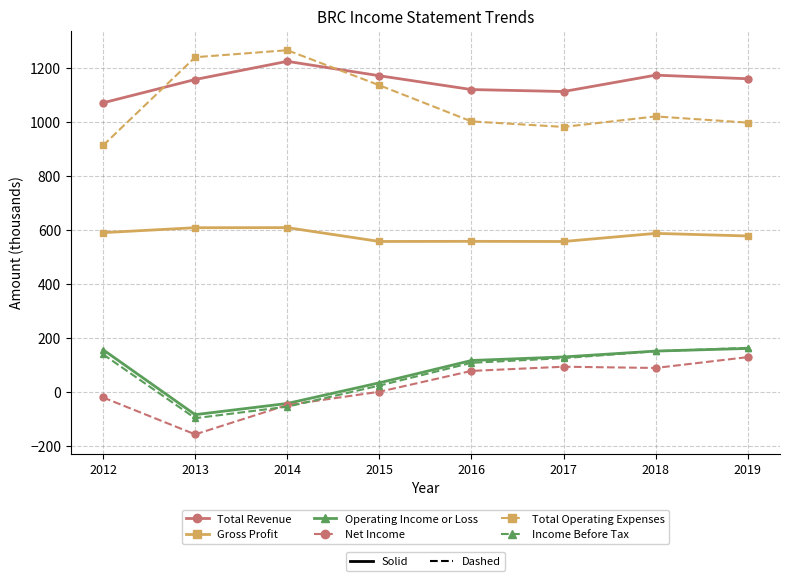

What is the spread (max minus min) of values at 2014?

1319.3